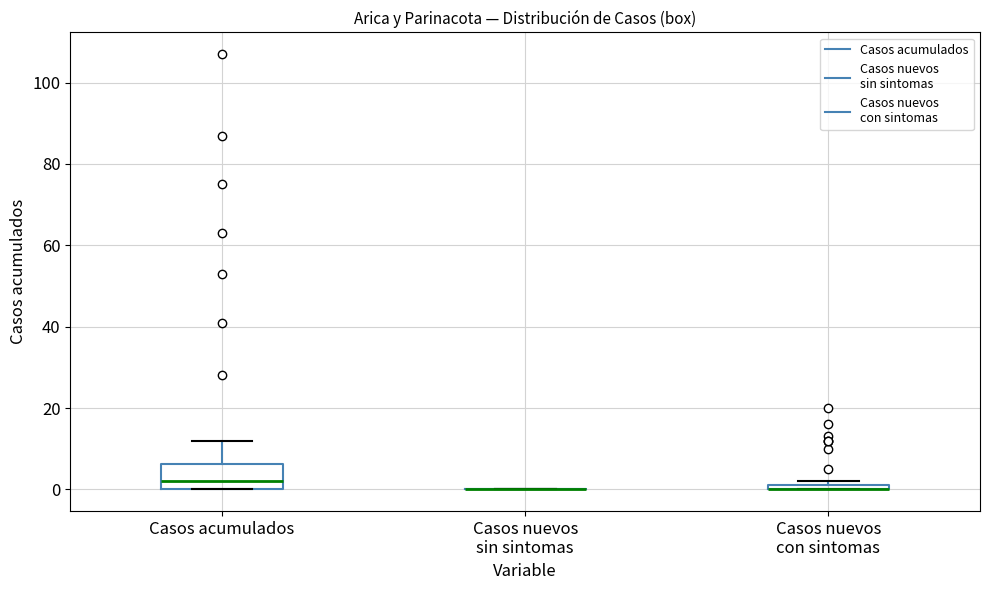

Which box is the tallest, from its lower edge to its upper edge?

Casos acumulados